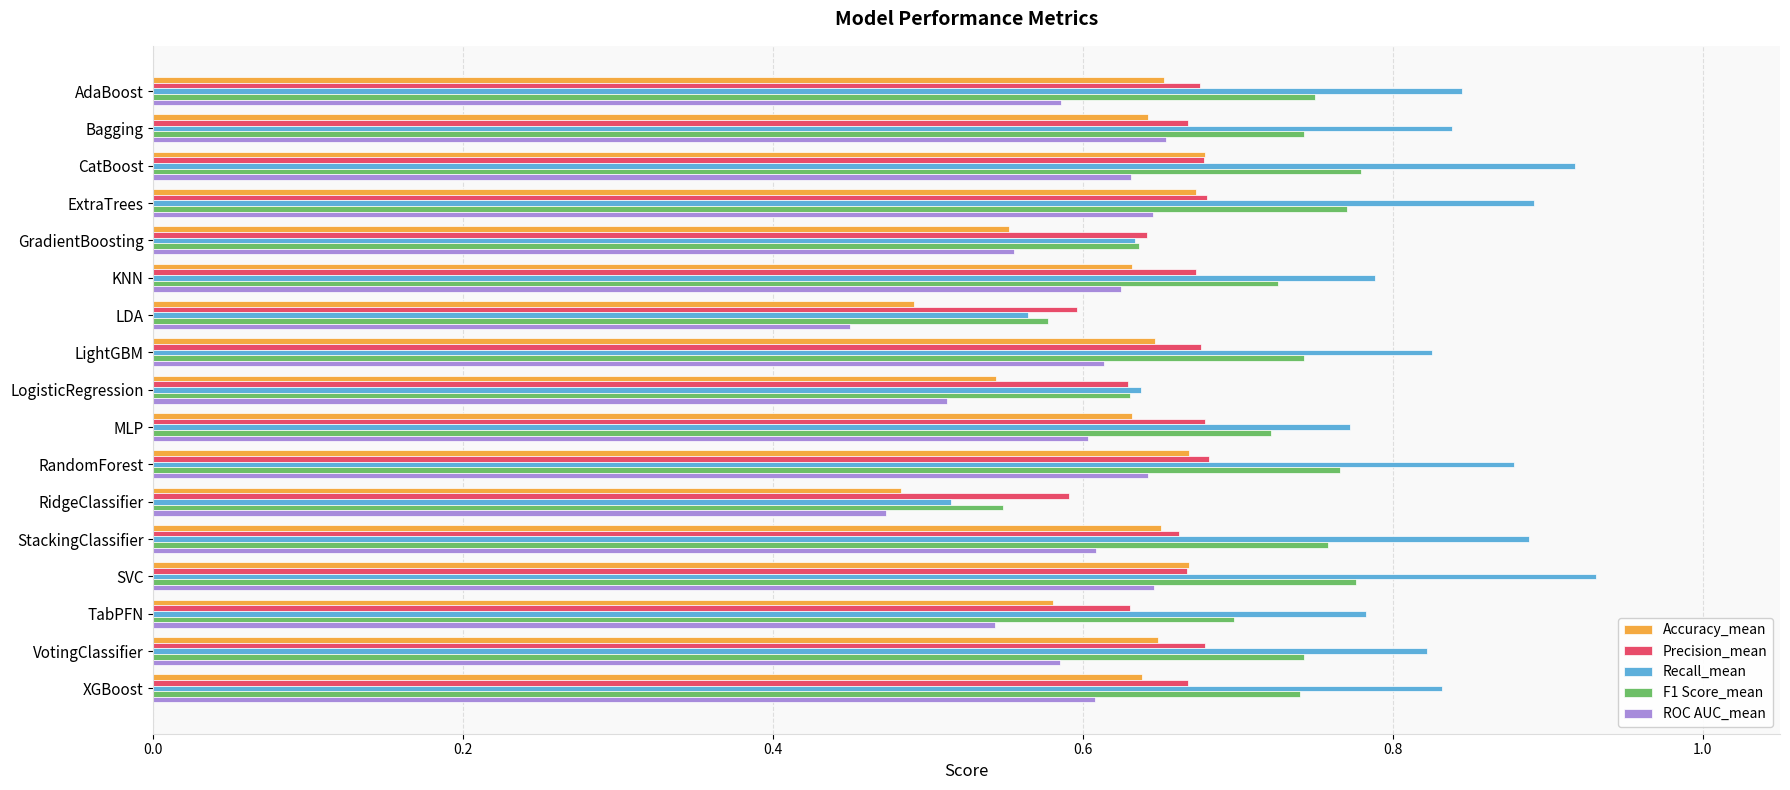

How many categories are shown in the chart?

17